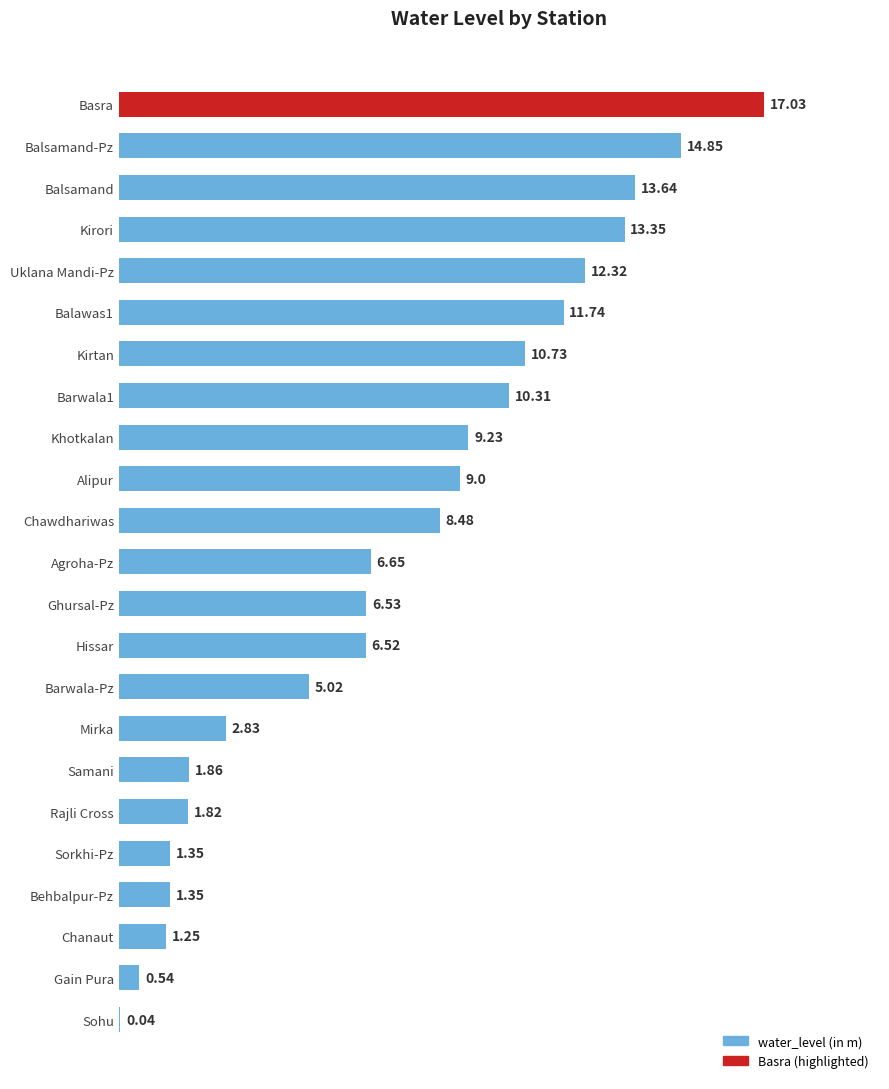

What is the sum of all values?

166.4